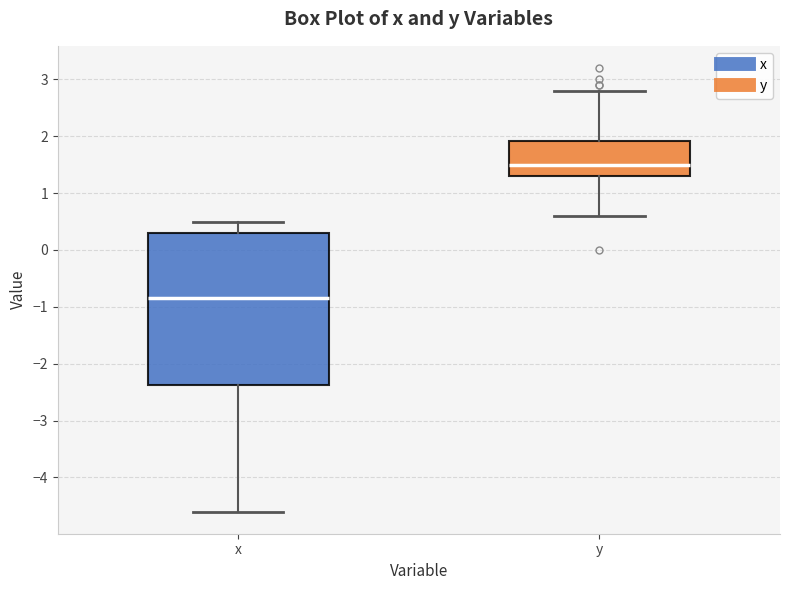

Comparing the boxes themselves (not the whiskers), which one is the tallest?

x